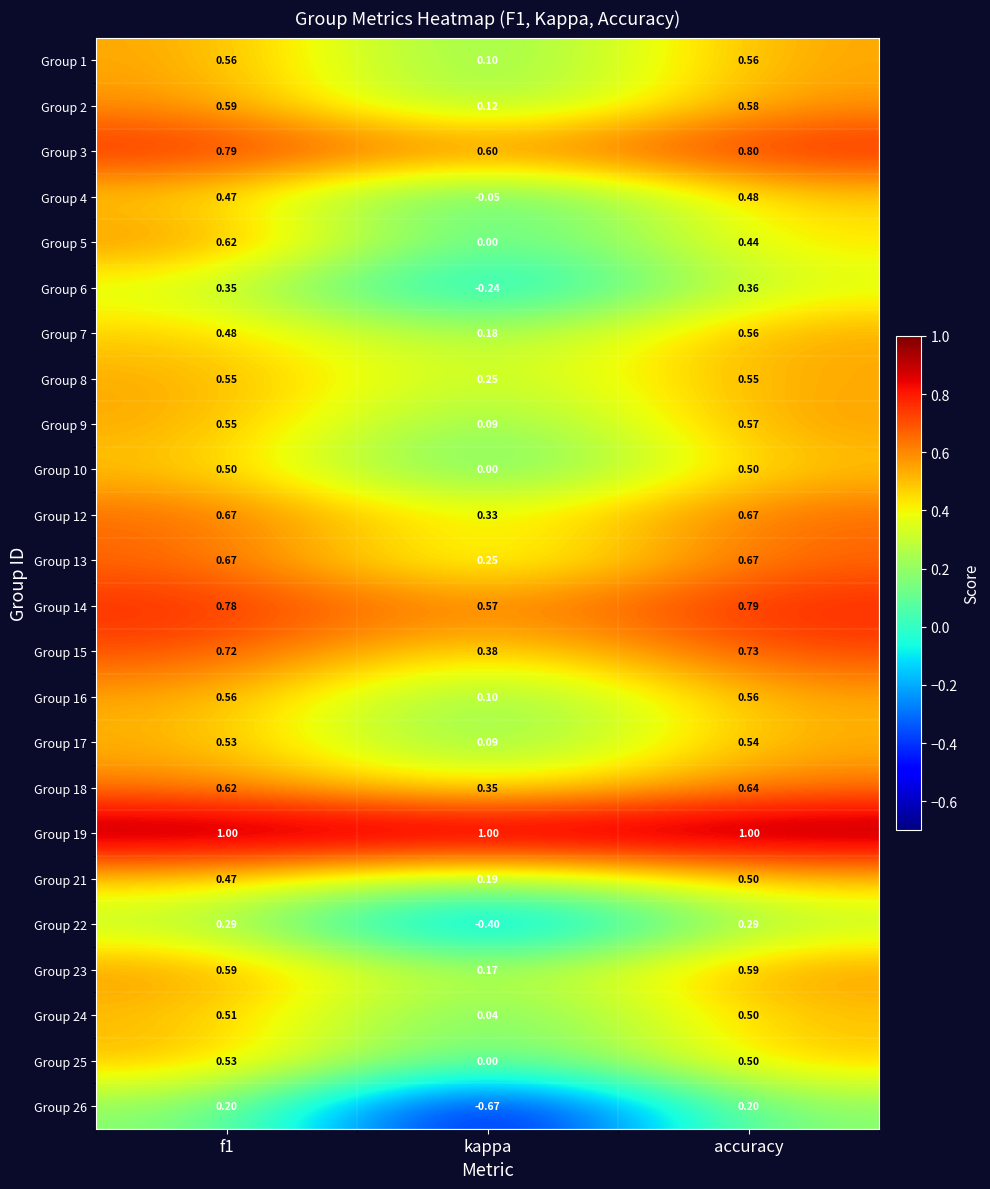

Where is Group 12 nearest to the value 0?

kappa